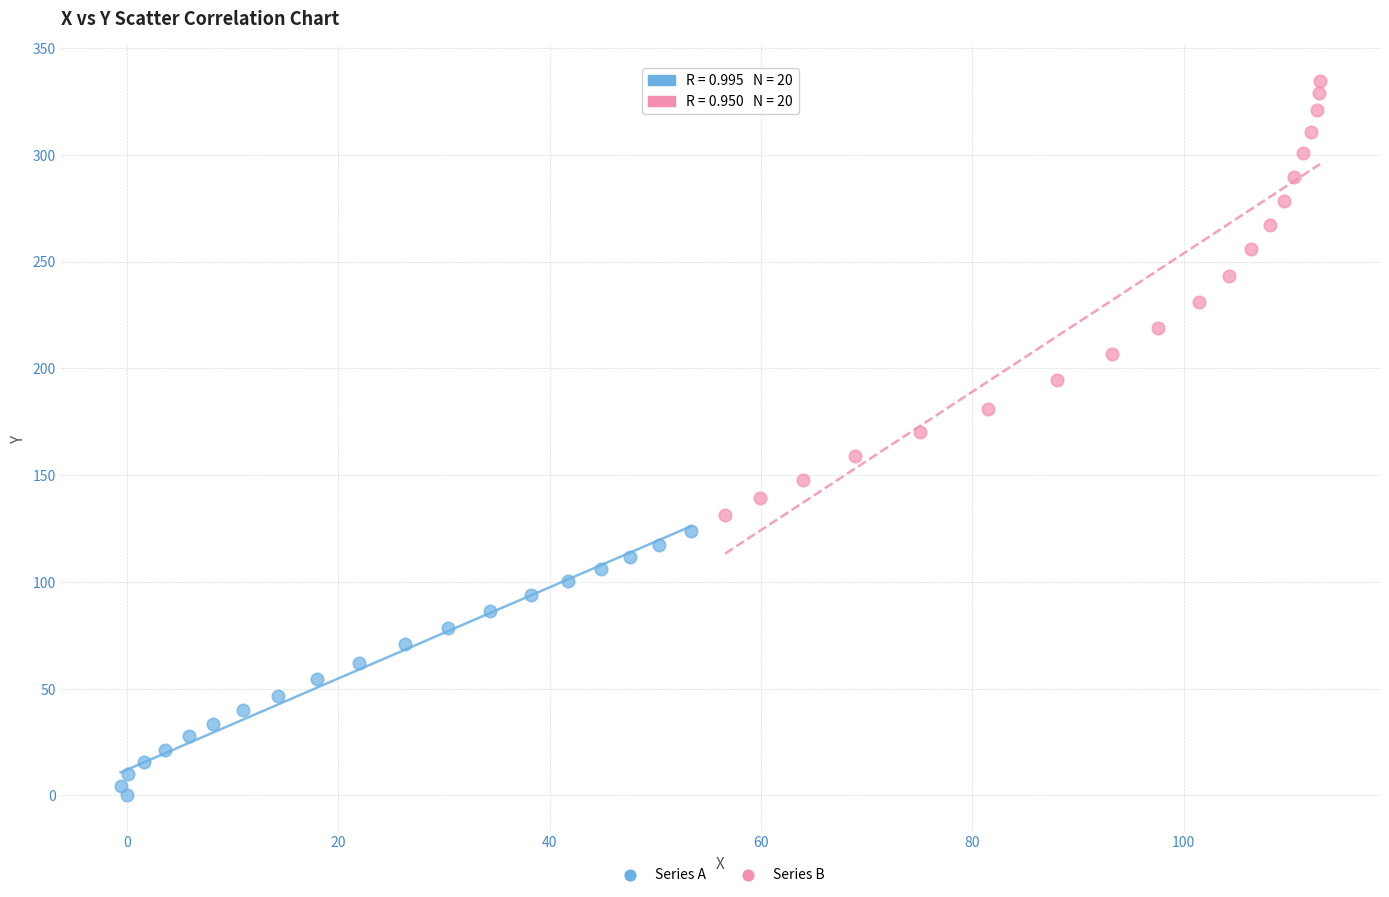

Which series has the largest Y range (max minus min)?

Series B